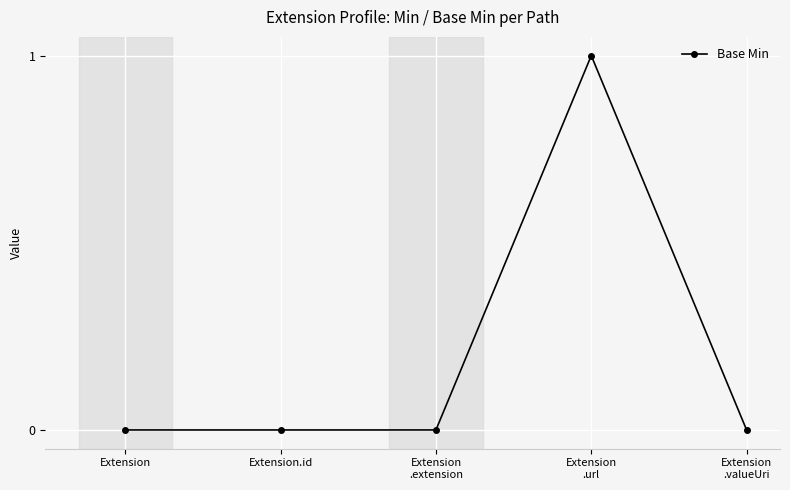

Reading left to right, transcribe all the data shown in this chart.

0	0	0	1	0